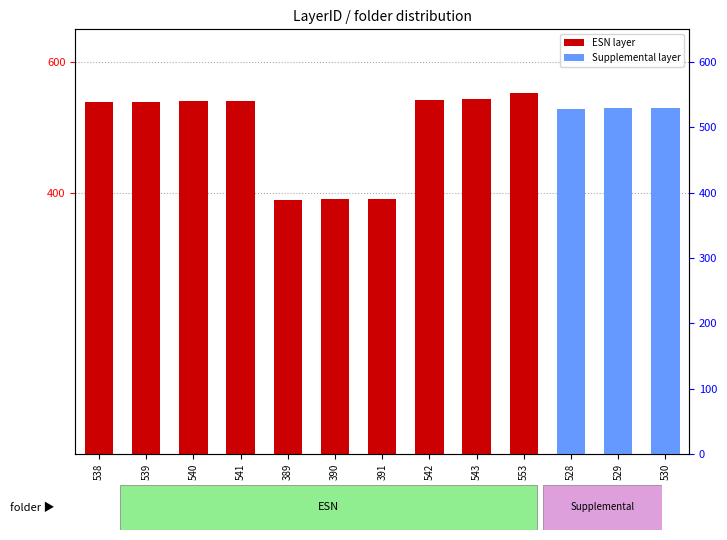

True or false: Supplemental layer has a value of 0 at 390.

True